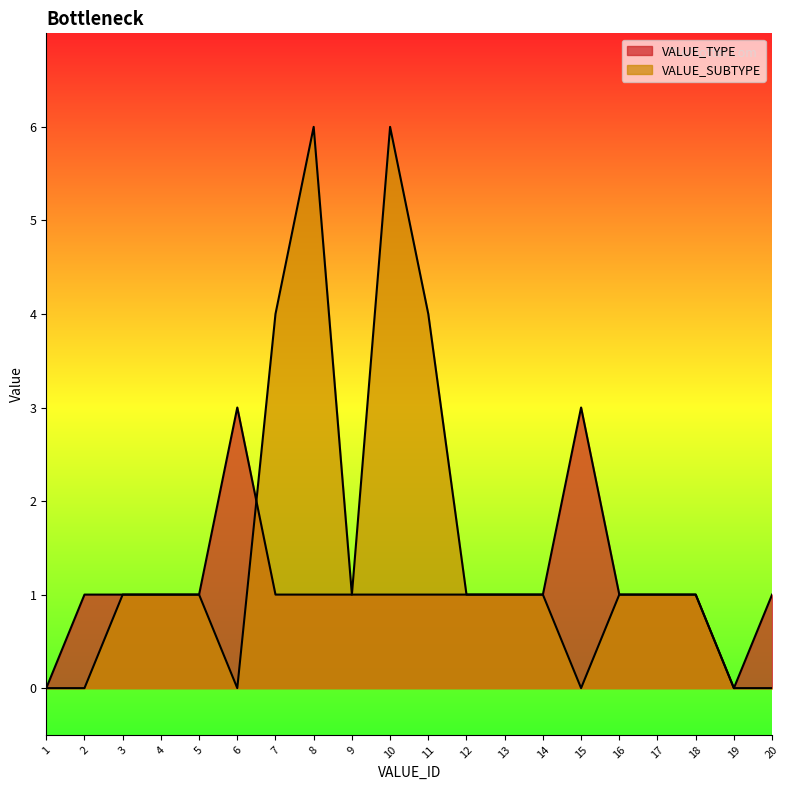

Reading left to right, what are all the values shown in this chart?

VALUE_TYPE: 0	1	1	1	1	3	1	1	1	1	1	1	1	1	3	1	1	1	0	1
VALUE_SUBTYPE: 0	0	1	1	1	0	4	6	1	6	4	1	1	1	0	1	1	1	0	0